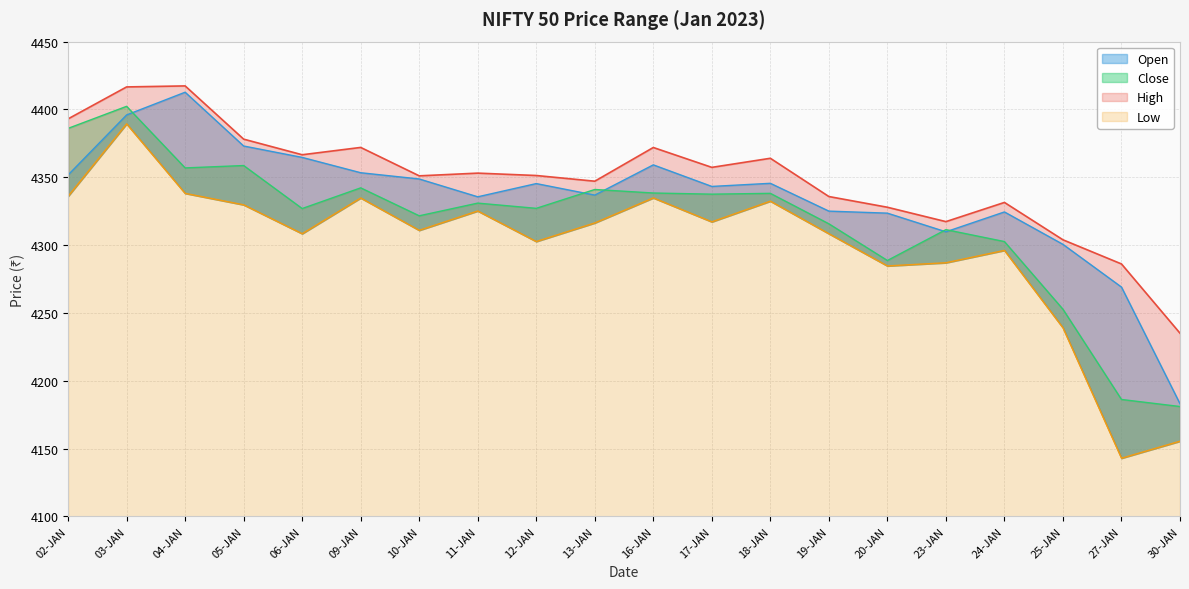

Which category has the highest value in the High series?

04-JAN